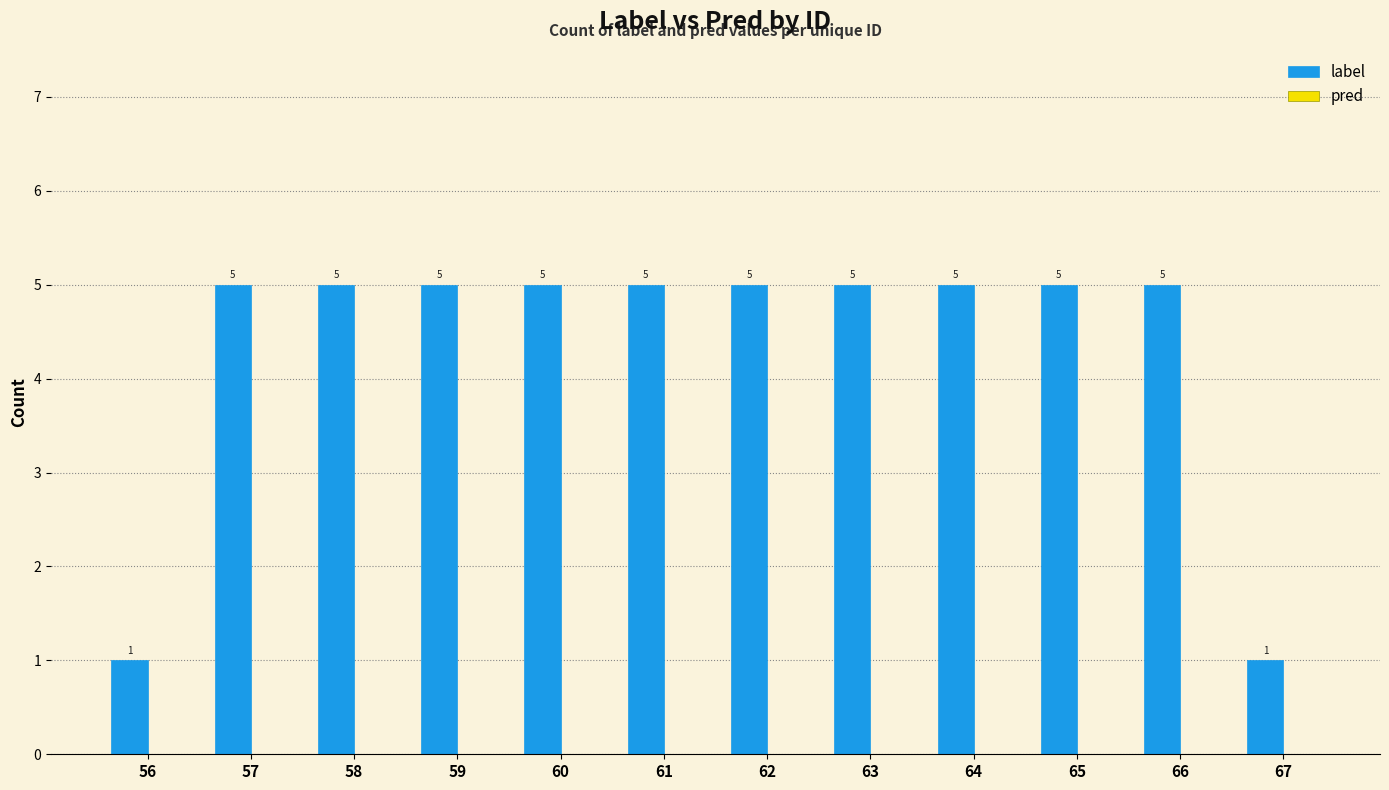

Reading right to left, extract all data points from this chart.

1	5	5	5	5	5	5	5	5	5	5	1